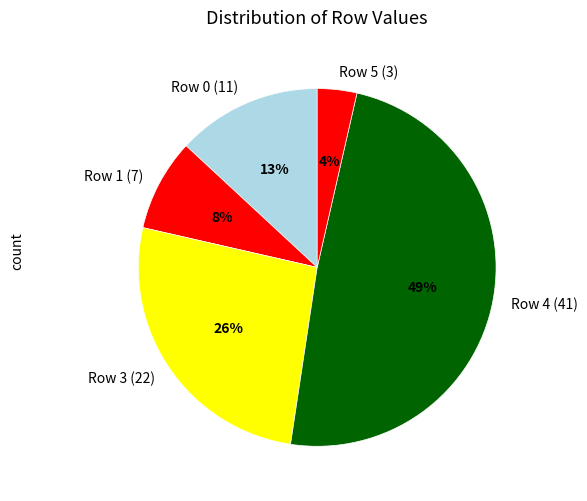

To the nearest percent, what is the difference between the largest and smallest slice percentages?

45%